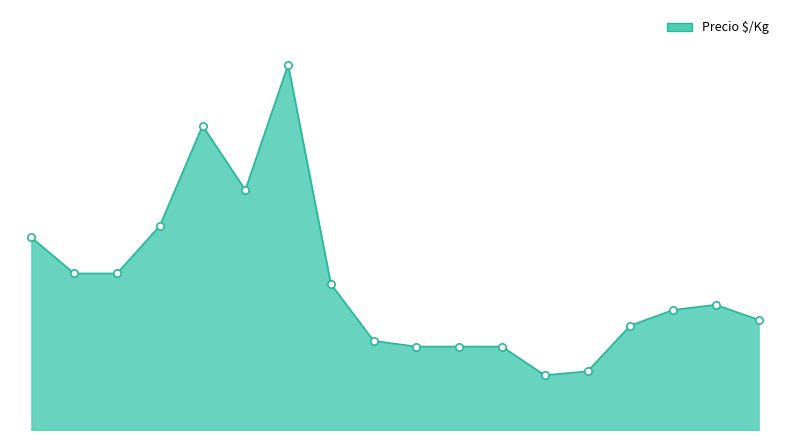

Does the chart have visible grid lines?

No